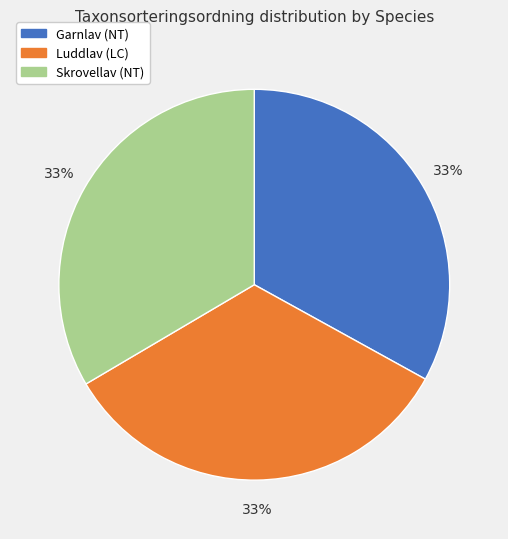

To the nearest percent, what is the average slice percentage?

33%